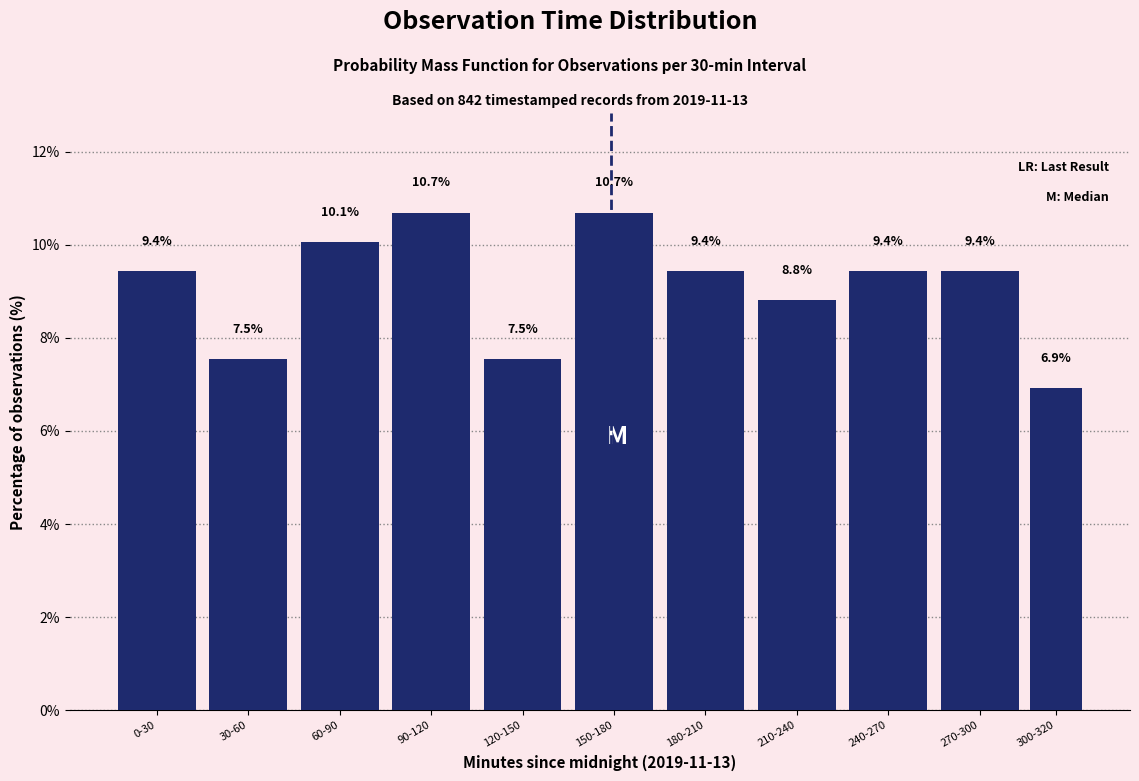

Reading left to right, transcribe all the data shown in this chart.

9.4	7.5	10.1	10.7	7.5	10.7	9.4	8.8	9.4	9.4	6.9